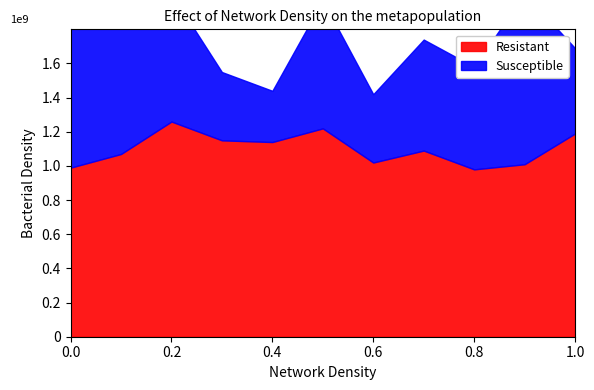

Reading left to right, list all the values displayed in this chart.

Resistant: 99	107	126	115	114	122	102	109	98	101	119
Susceptible: 85	85	75	40	30	75	40	65	60	100	50